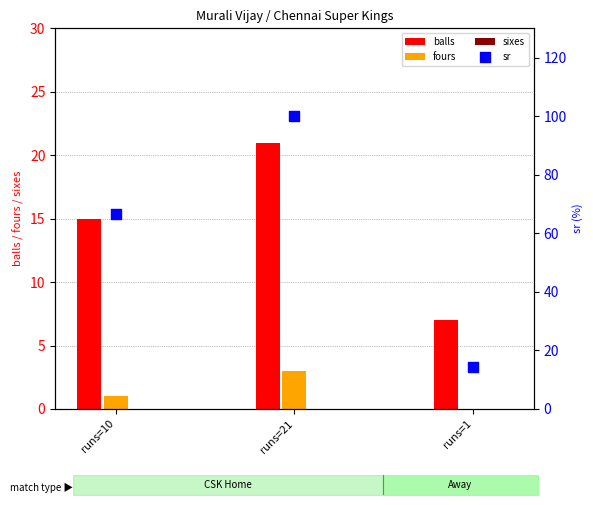

At which category is the sum across all series the highest?

runs=21